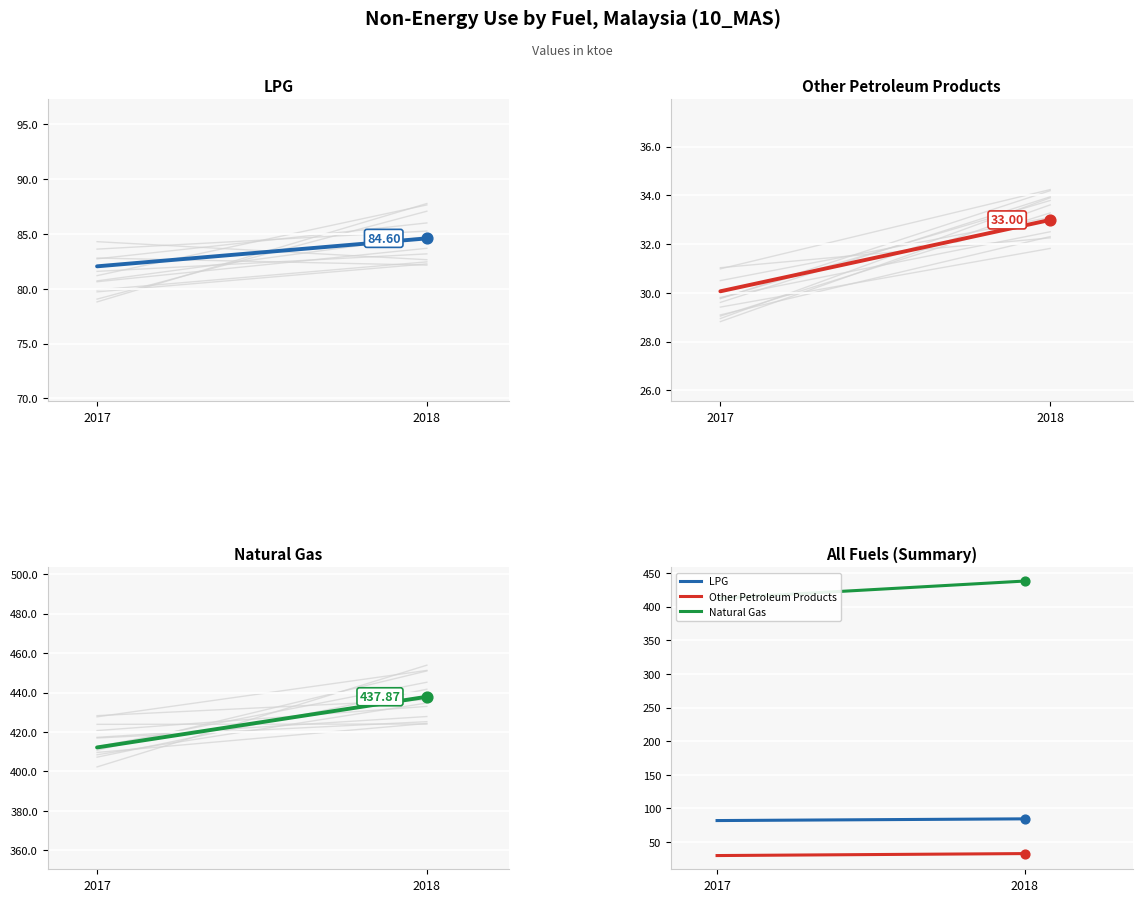

Which series contains the lowest Y value?

Other Petroleum Products